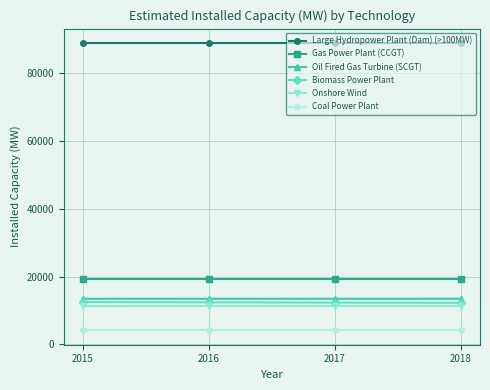

What is the sum of the Onshore Wind values at 2017 and 2016?

22766.3